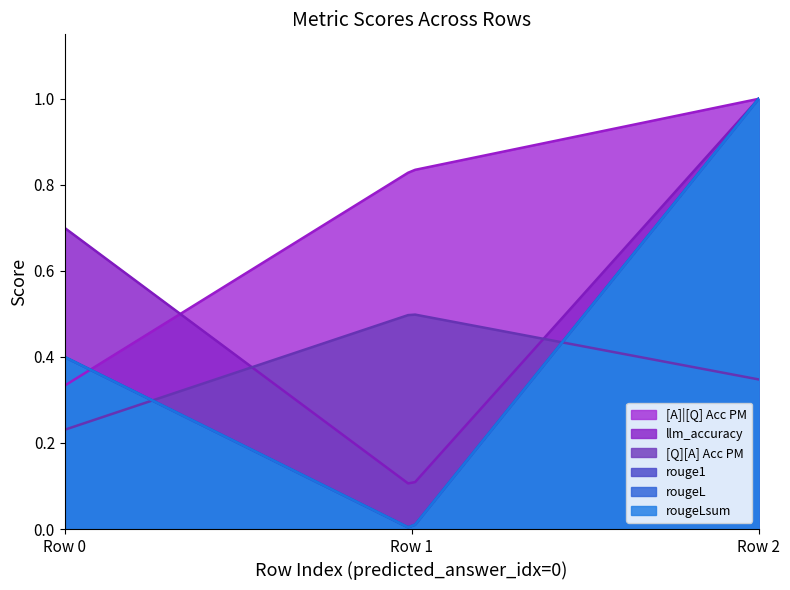

How many [Q][A] Acc PM values are between 0 and 1?

100